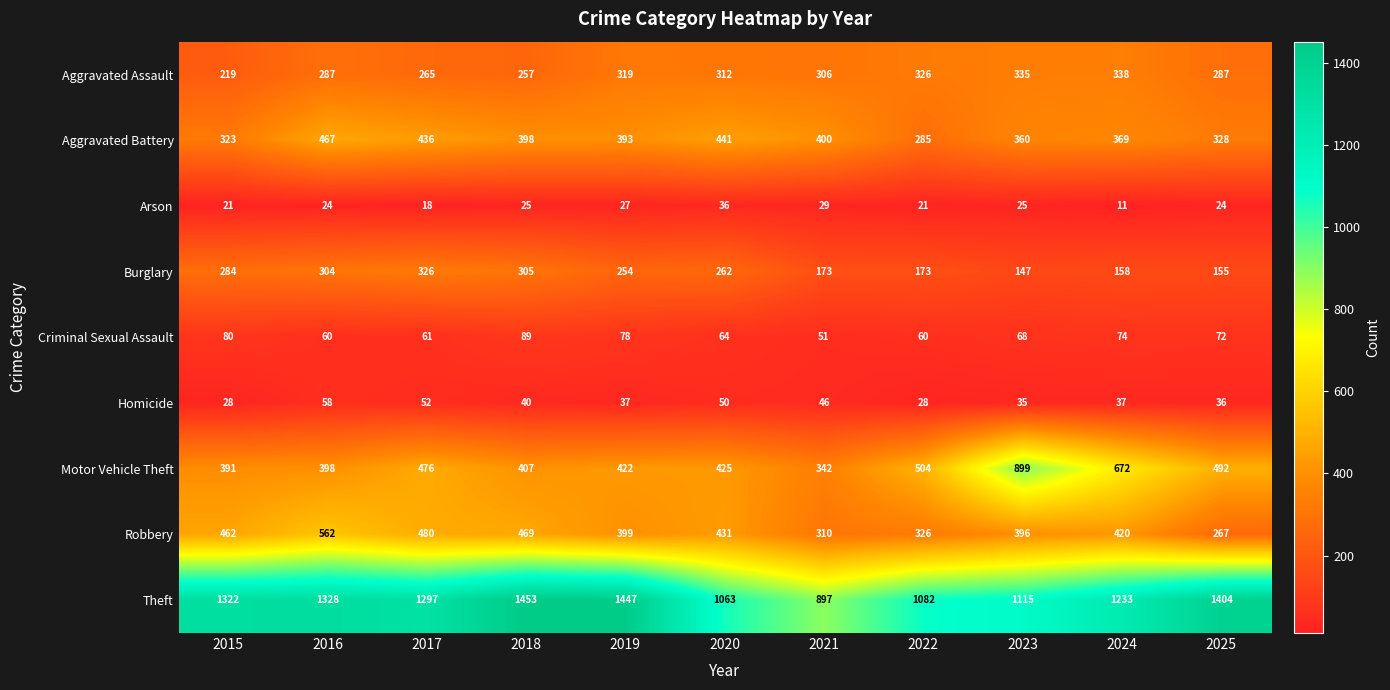

The value of Aggravated Assault at 2025 is 287. True or false?

True